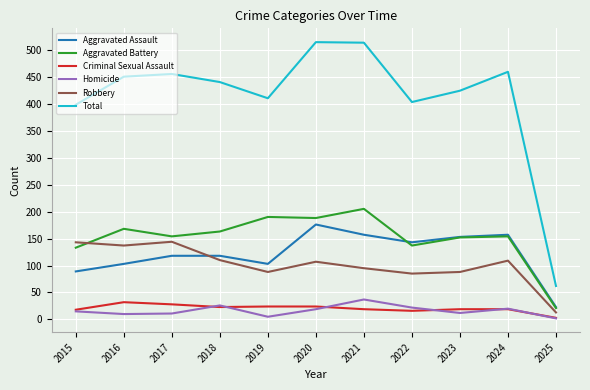

Rank the series by their maximum value, from highest to lowest.

Total, Aggravated Battery, Aggravated Assault, Robbery, Homicide, Criminal Sexual Assault